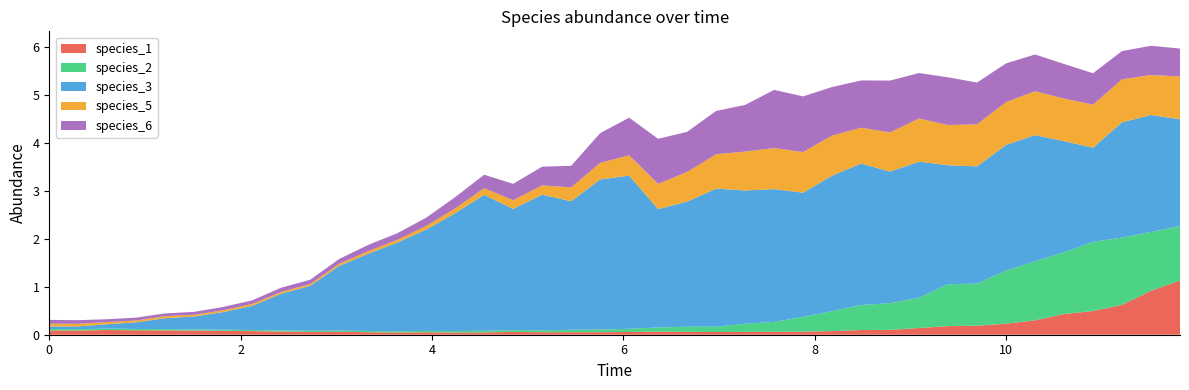

Reading left to right, what are all the values shown in this chart?

species_1: 0=0.1	1=0.1	2=0.1	3=0.1	4=0.1	5=0.1	6=0.1	7=0.1	8=0.1	9=0.1	10=0.1	11=0.1	12=0.0	13=0.1	14=0.0	15=0.0	16=0.1	17=0.1	18=0.1	19=0.1	20=0.1	21=0.1	22=0.1	23=0.1	24=0.1	25=0.1	26=0.1	27=0.1	28=0.1	29=0.1	30=0.1	31=0.2	32=0.2	33=0.2	34=0.3	35=0.4	36=0.5	37=0.6	38=0.9	39=1.1
species_2: 0=0.0	1=0.0	2=0.0	3=0.0	4=0.0	5=0.0	6=0.0	7=0.0	8=0.0	9=0.0	10=0.0	11=0.0	12=0.0	13=0.0	14=0.0	15=0.0	16=0.0	17=0.0	18=0.1	19=0.1	20=0.1	21=0.1	22=0.1	23=0.1	24=0.2	25=0.2	26=0.3	27=0.4	28=0.5	29=0.6	30=0.6	31=0.9	32=0.9	33=1.1	34=1.2	35=1.3	36=1.4	37=1.4	38=1.2	39=1.1
species_3: 0=0.1	1=0.1	2=0.1	3=0.1	4=0.2	5=0.3	6=0.4	7=0.5	8=0.8	9=0.9	10=1.4	11=1.6	12=1.9	13=2.1	14=2.5	15=2.8	16=2.5	17=2.8	18=2.7	19=3.1	20=3.2	21=2.5	22=2.6	23=2.9	24=2.8	25=2.8	26=2.6	27=2.8	28=3.0	29=2.7	30=2.8	31=2.5	32=2.4	33=2.6	34=2.6	35=2.3	36=2.0	37=2.4	38=2.4	39=2.2
species_5: 0=0.1	1=0.1	2=0.0	3=0.0	4=0.0	5=0.0	6=0.0	7=0.0	8=0.0	9=0.0	10=0.0	11=0.1	12=0.1	13=0.1	14=0.1	15=0.1	16=0.2	17=0.2	18=0.3	19=0.3	20=0.4	21=0.5	22=0.6	23=0.7	24=0.8	25=0.9	26=0.8	27=0.8	28=0.7	29=0.8	30=0.9	31=0.8	32=0.9	33=0.9	34=0.9	35=0.9	36=0.9	37=0.9	38=0.8	39=0.9
species_6: 0=0.1	1=0.1	2=0.1	3=0.1	4=0.1	5=0.1	6=0.1	7=0.1	8=0.1	9=0.1	10=0.1	11=0.1	12=0.1	13=0.2	14=0.2	15=0.3	16=0.3	17=0.4	18=0.4	19=0.6	20=0.8	21=0.9	22=0.8	23=0.9	24=1.0	25=1.2	26=1.2	27=1.0	28=1.0	29=1.1	30=0.9	31=1.0	32=0.9	33=0.8	34=0.8	35=0.7	36=0.7	37=0.6	38=0.6	39=0.6